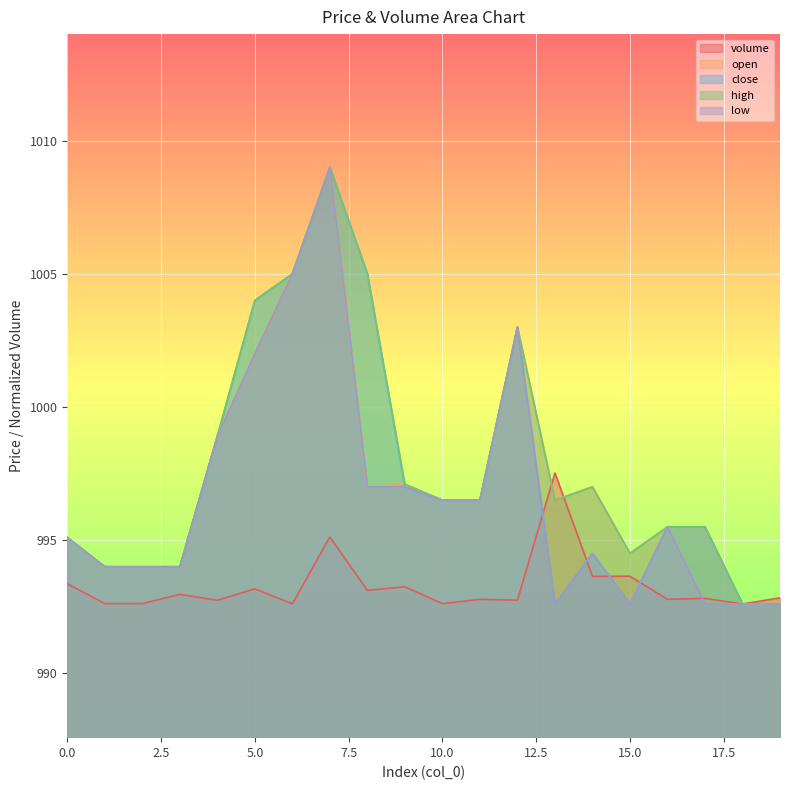

Count the number of data series in this chart.

5